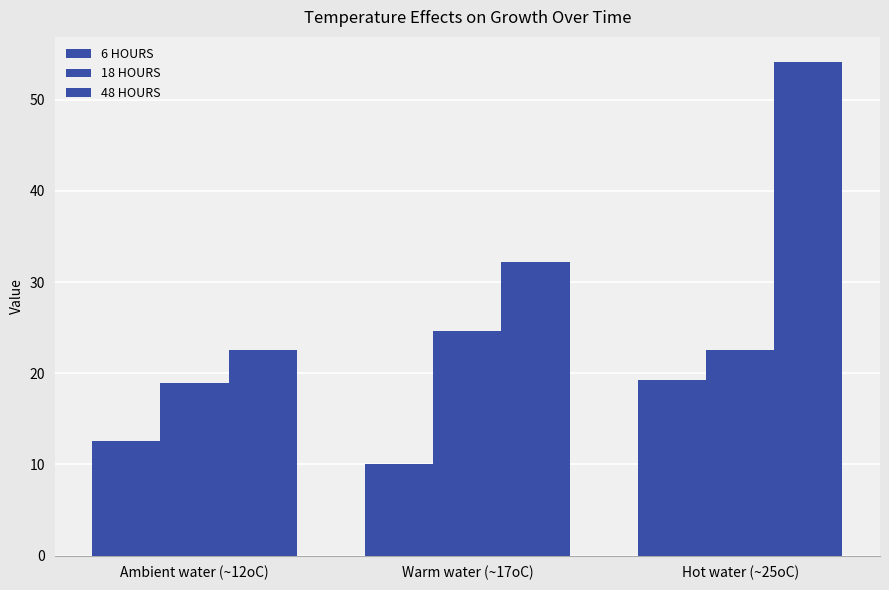

How many data points does each series have?

3